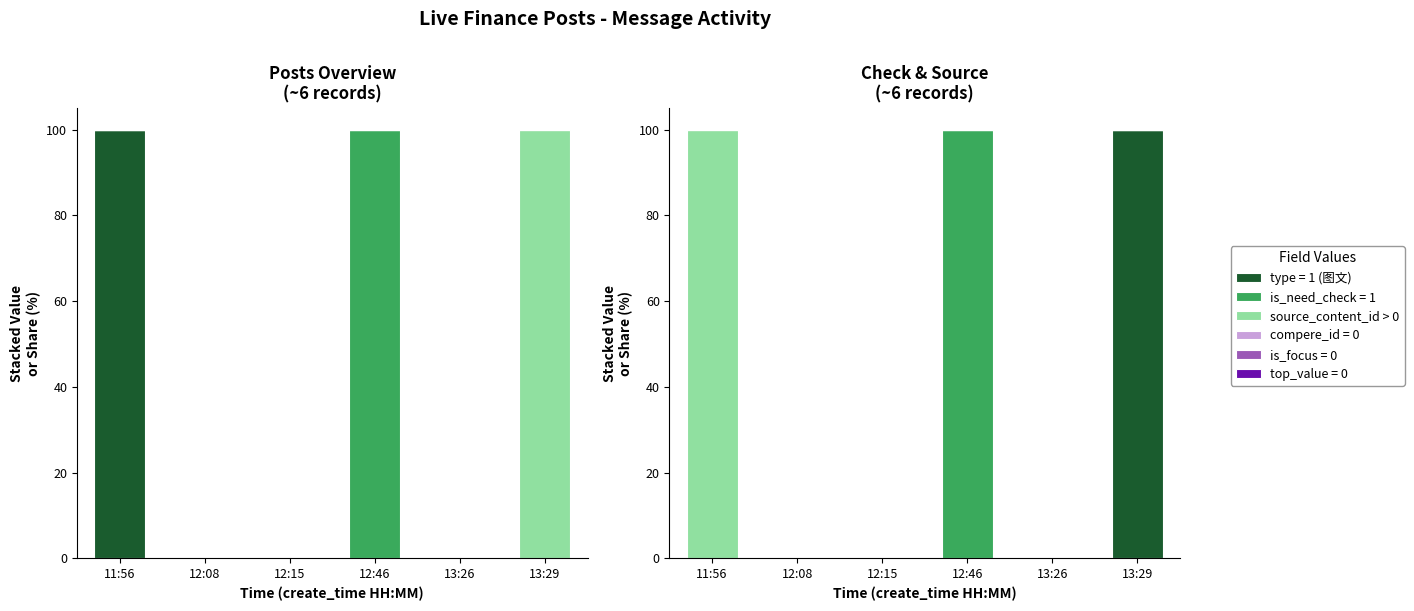

What position from the left is 13:26?

5